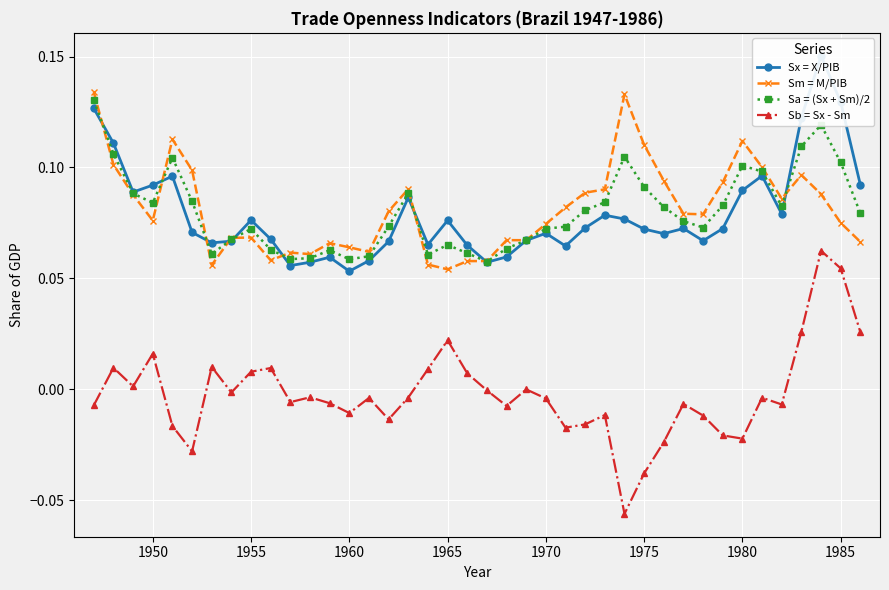

How many data points does each series have?

40